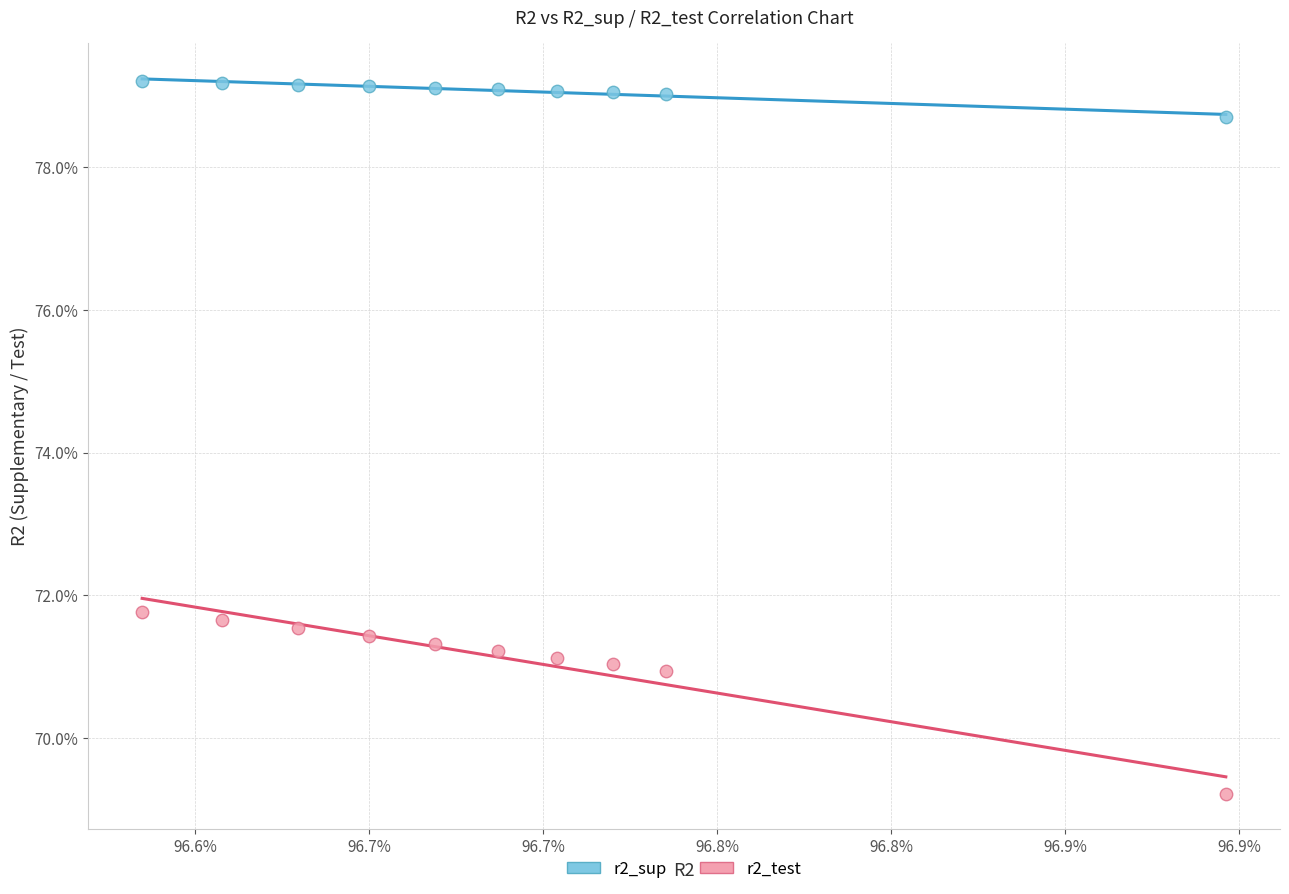

Which series reaches the minimum Y coordinate?

r2_test